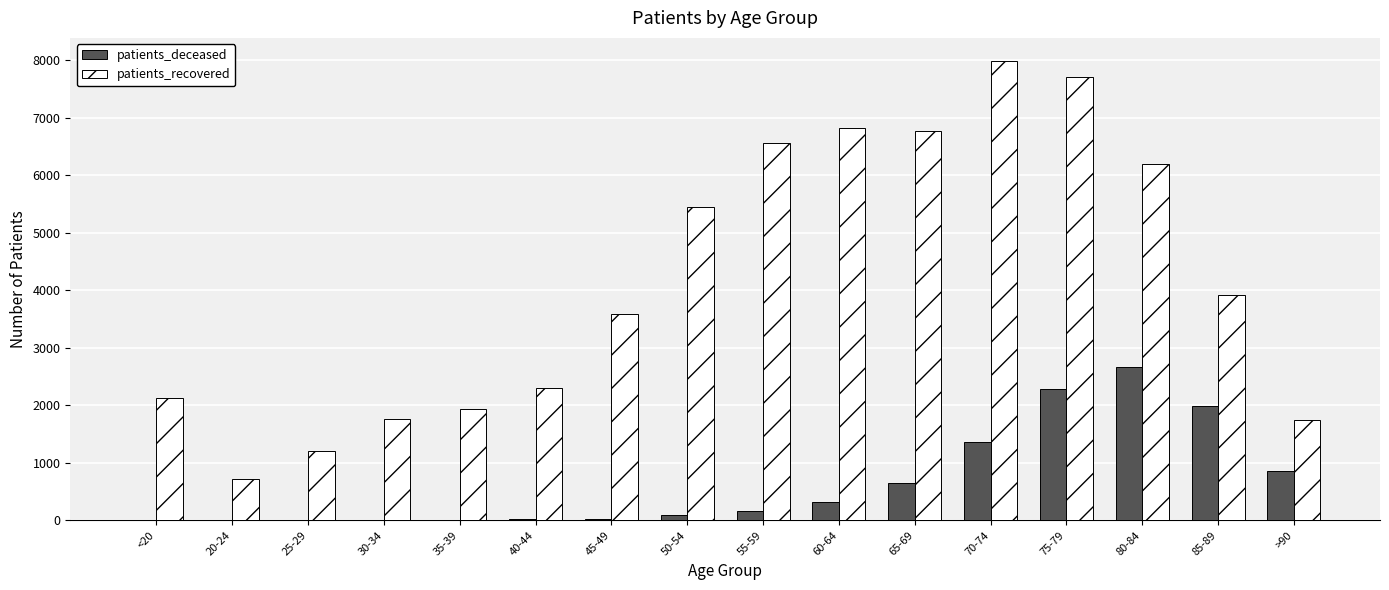

The value of patients_recovered at 60-64 is 6815. True or false?

True